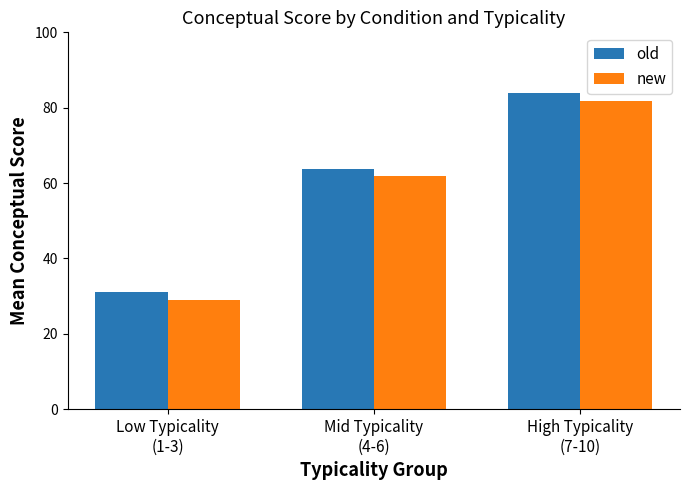

How many groups of bars are there?

3